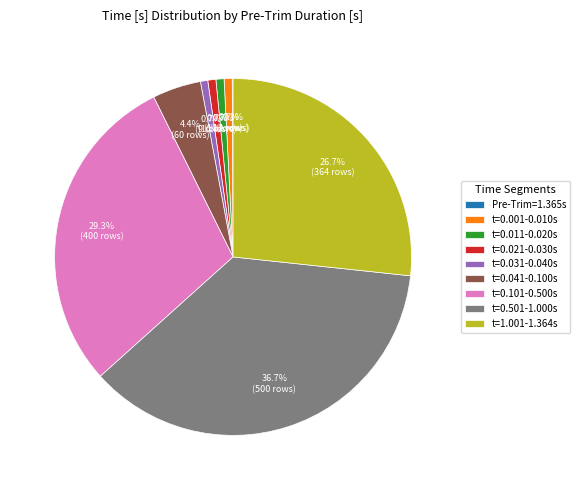

Between t=0.001-0.010s and t=0.101-0.500s, which is larger?

t=0.101-0.500s